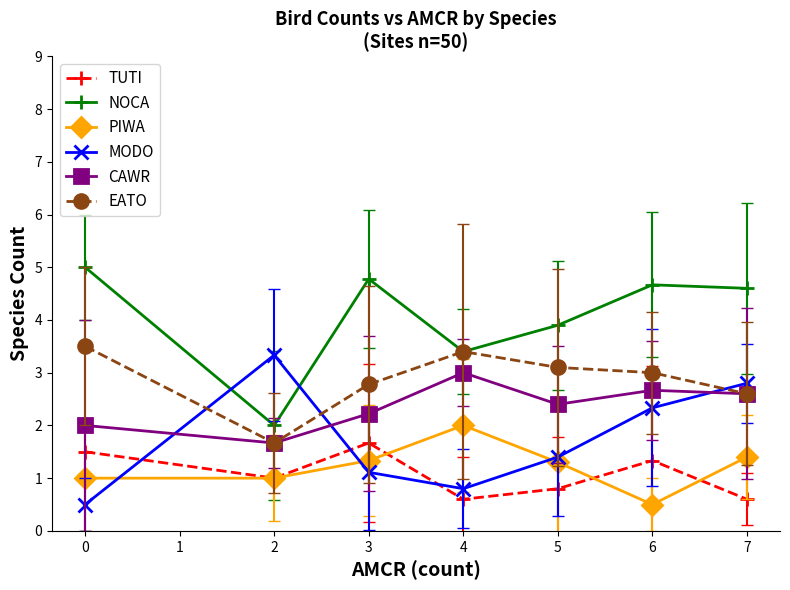

How many lines are shown in the chart?

6